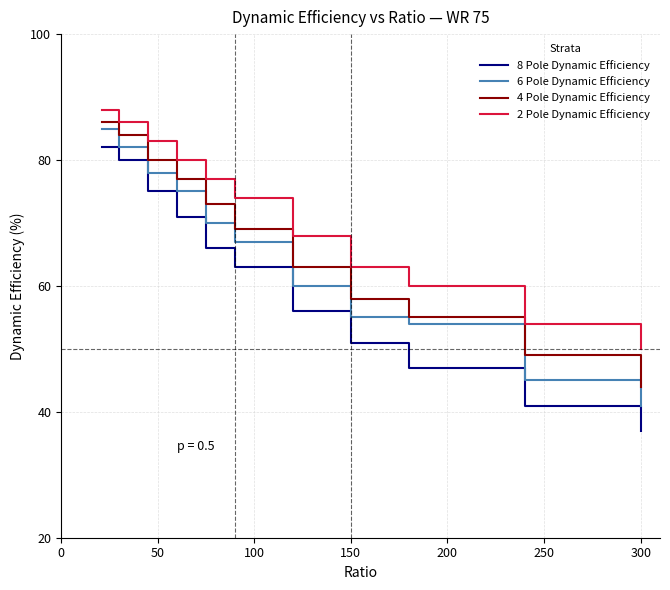

What is the greatest value displayed?

88